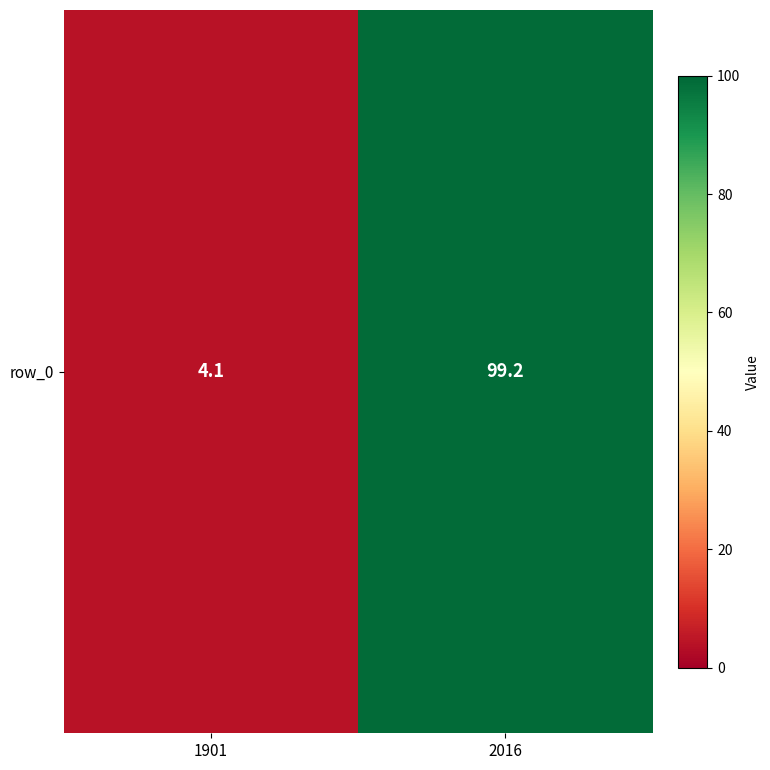

At which label is the value closest to 51?

1901